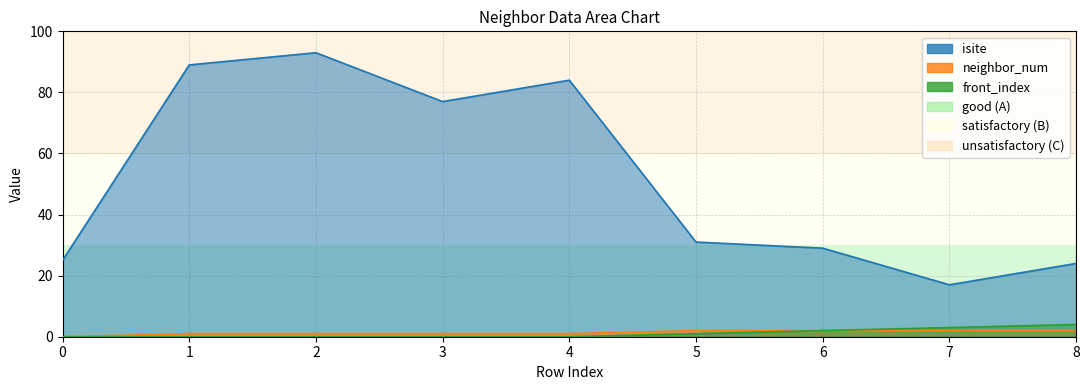

Which series has the largest total across all categories?

isite